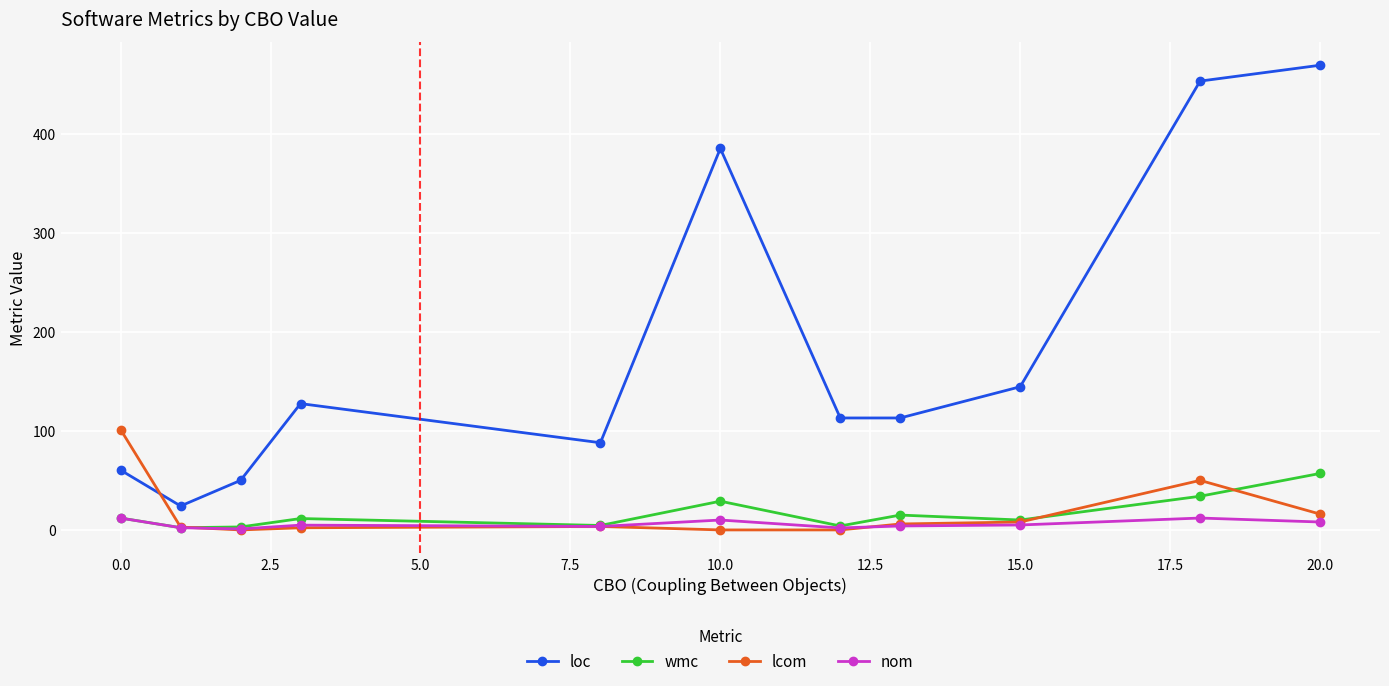

True or false: lcom and loc intersect in this chart.

True